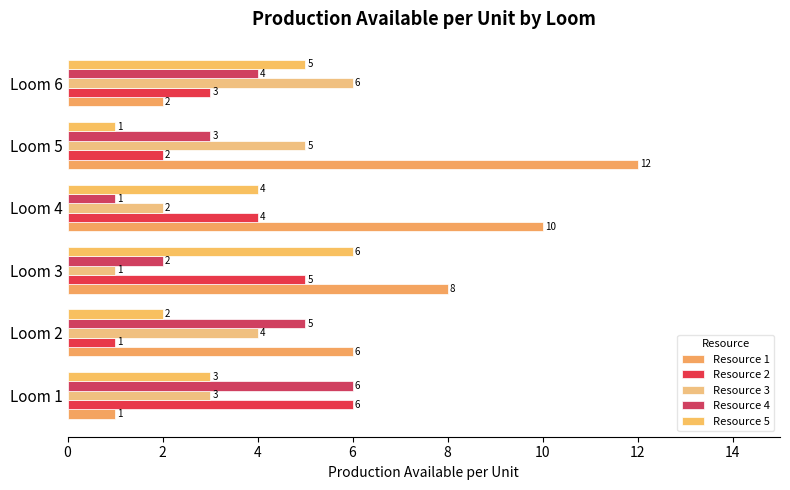

How many values in the Resource 2 series are below 4?

3